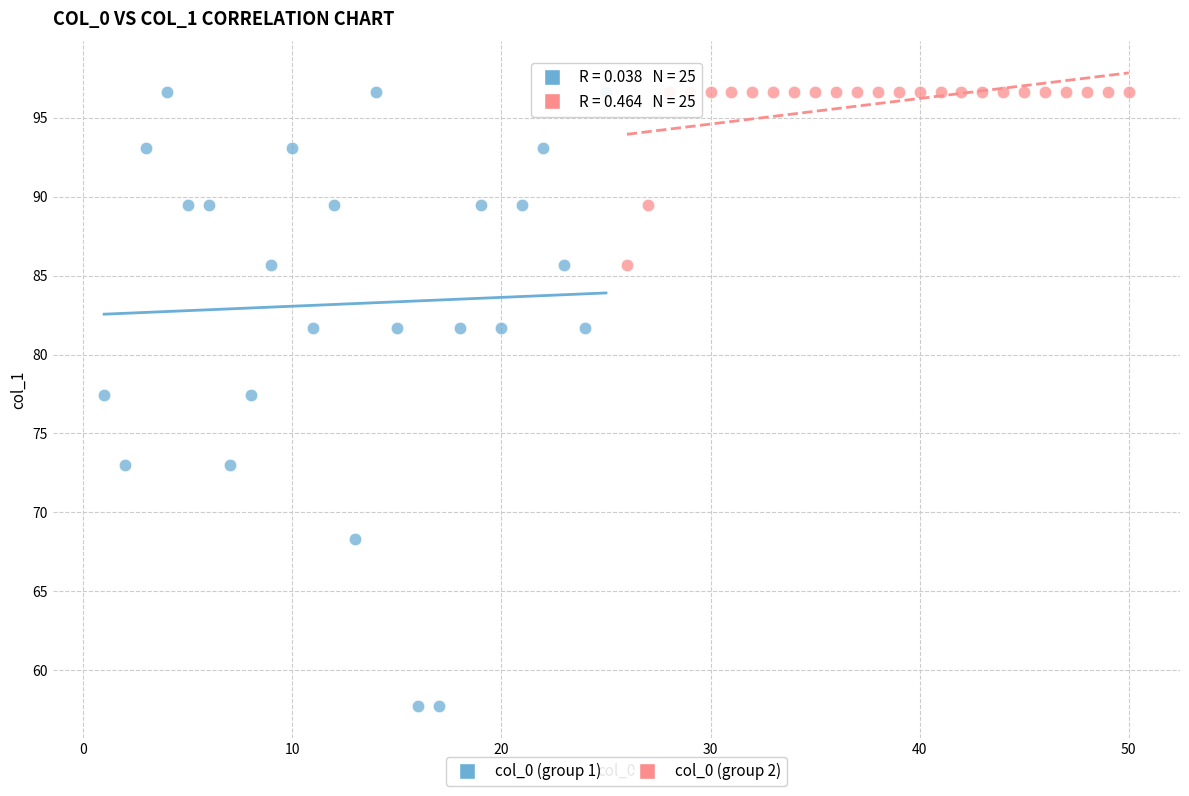

Which series contains the lowest Y value?

col_0 (group 1)